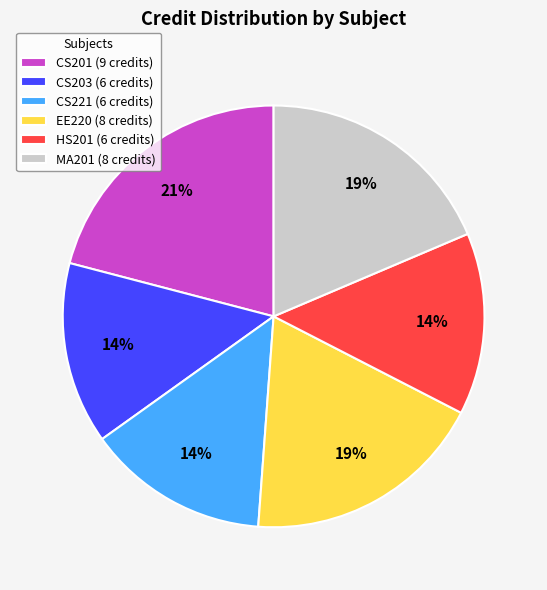

Is there any slice that represents more than half of the pie?

No